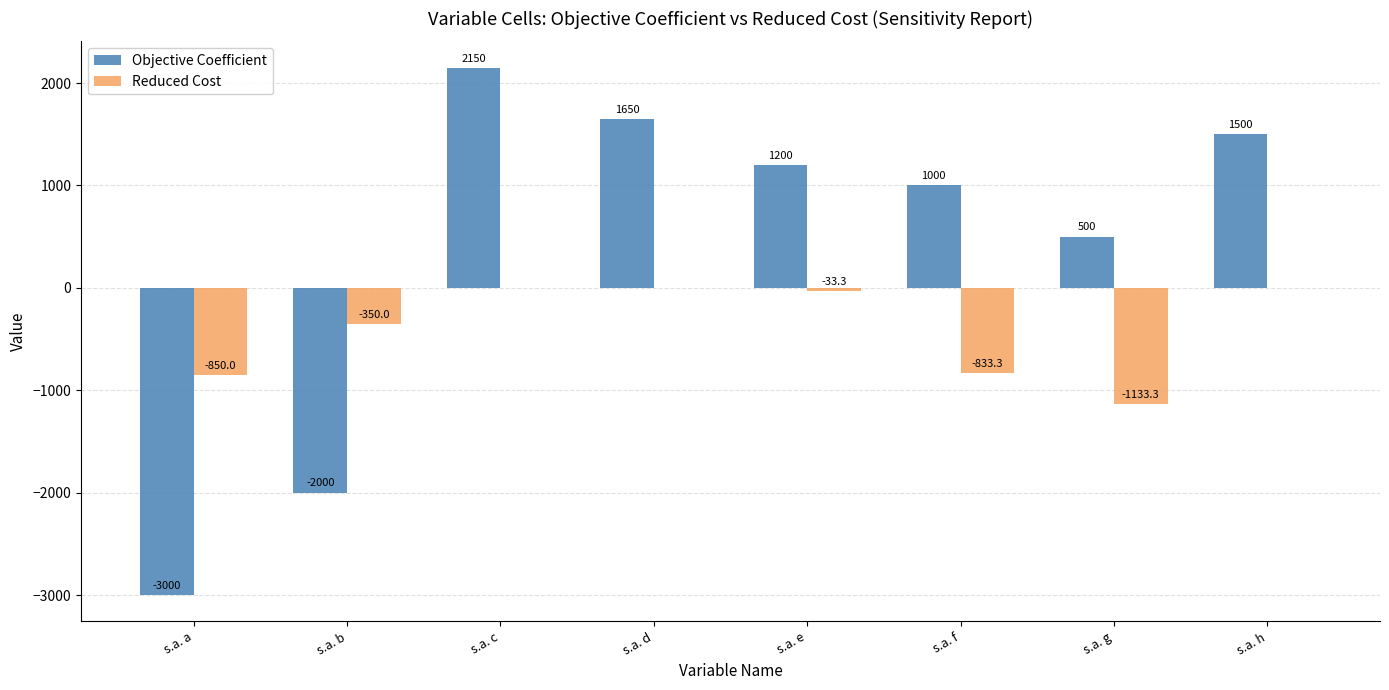

How many groups of bars are there?

8